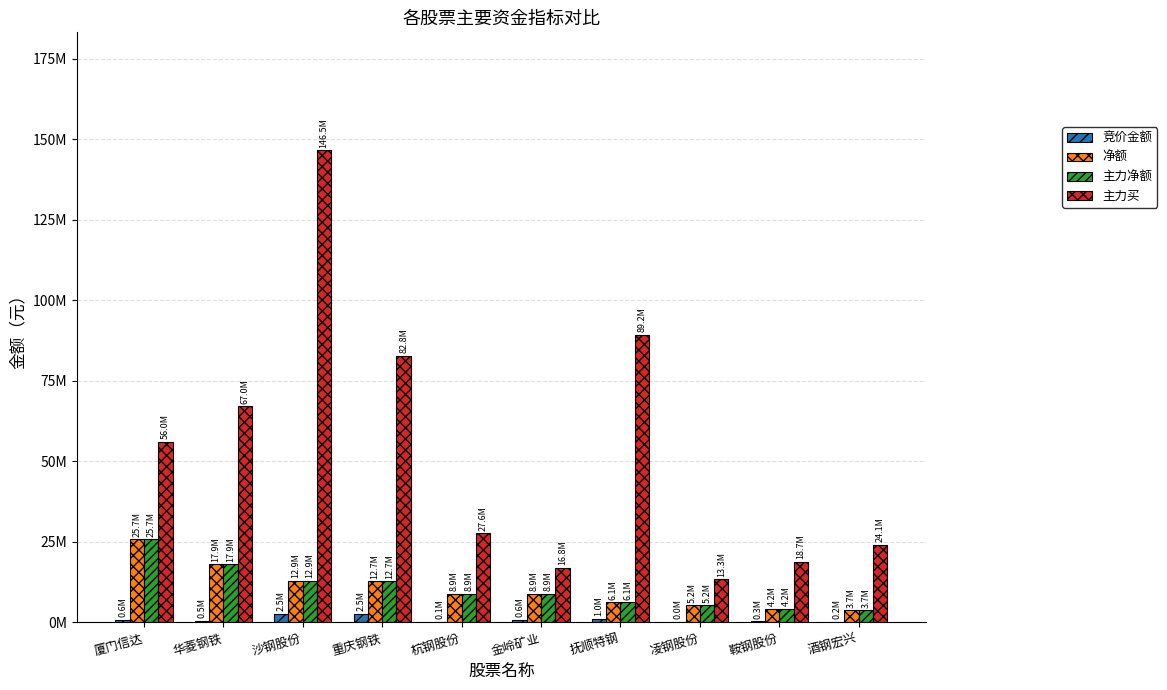

What position from the left is 杭钢股份?

5